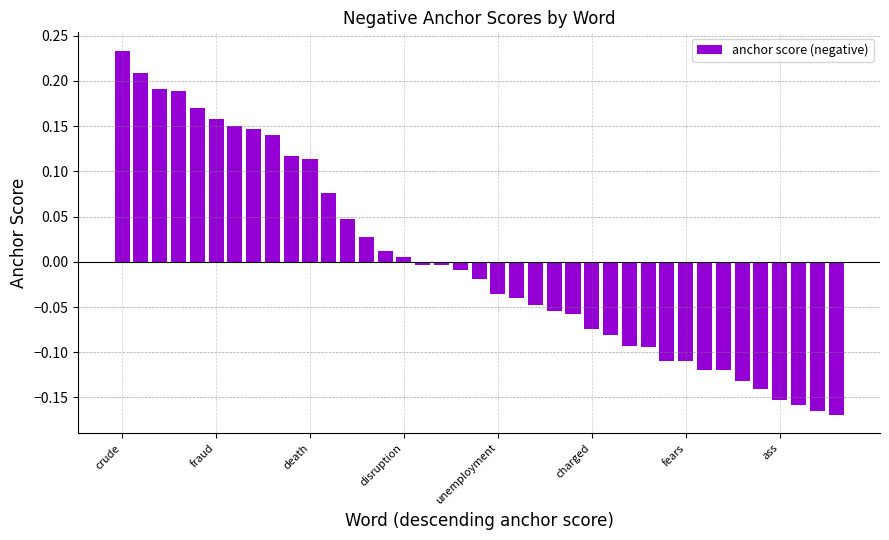

What is the difference between the maximum and minimum values?

0.4